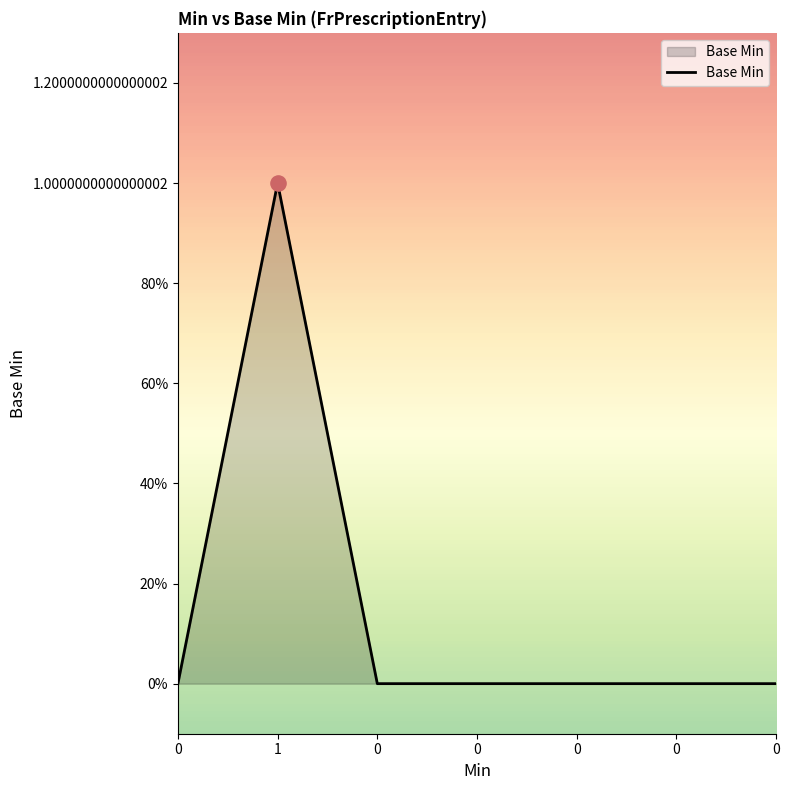

What is the change in value from 1 to 0?

-1